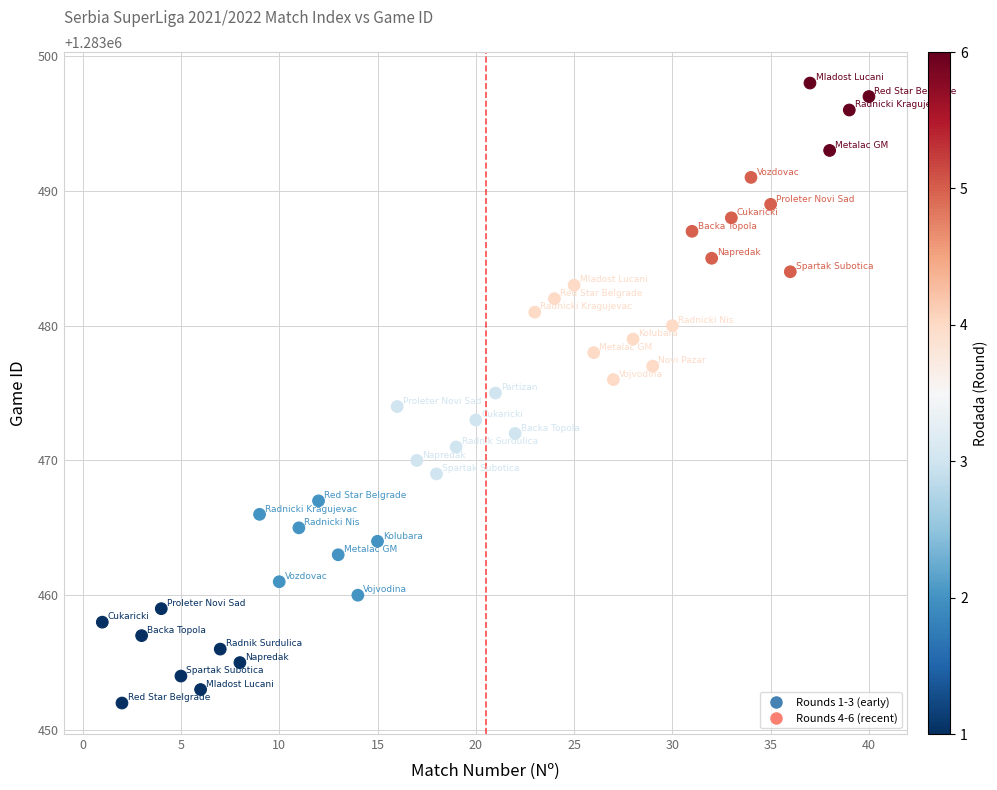

What is the range of X values (max minus min)?

39